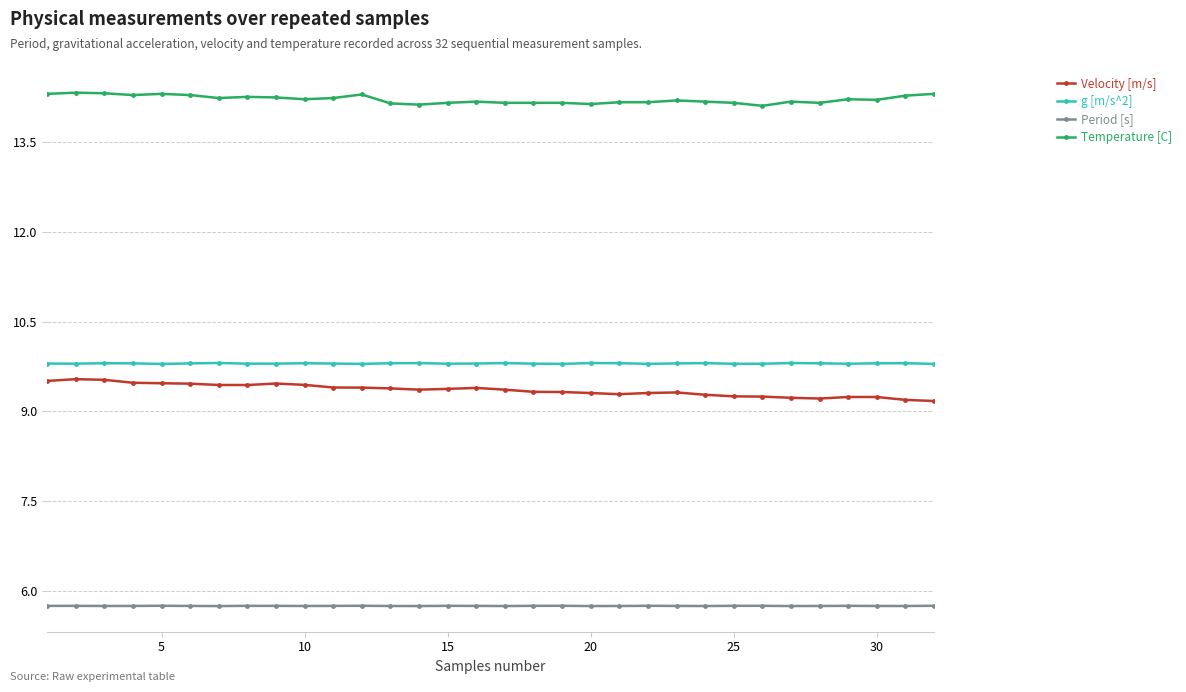

Count the g [m/s^2] values in the range 9 to 10.

32